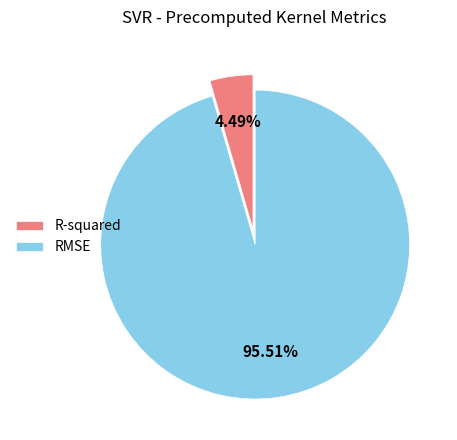

To the nearest percent, what is the difference between the largest and smallest slice percentages?

91%